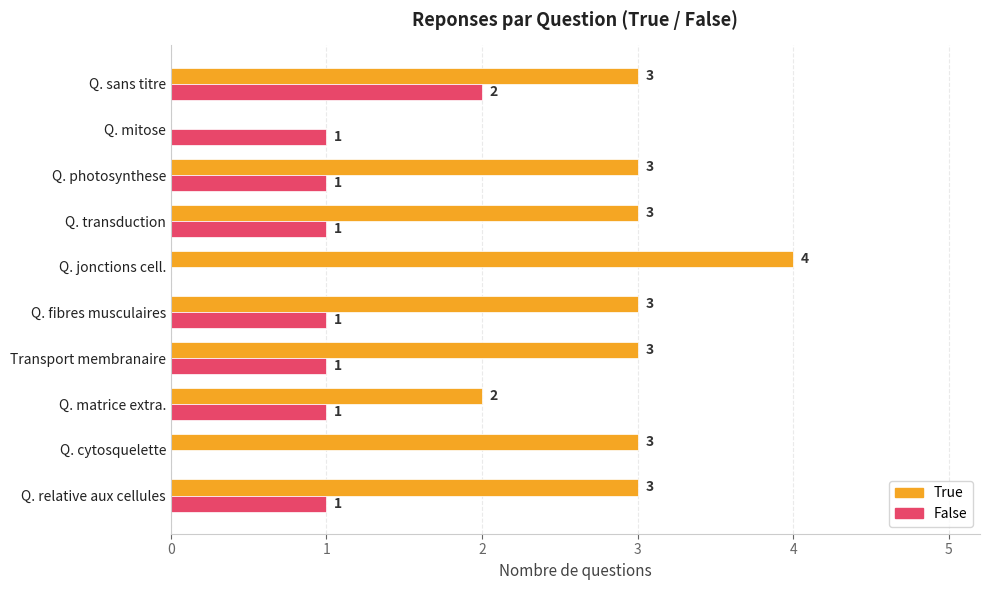

True or false: False has a value of 2 at Q. sans titre.

True